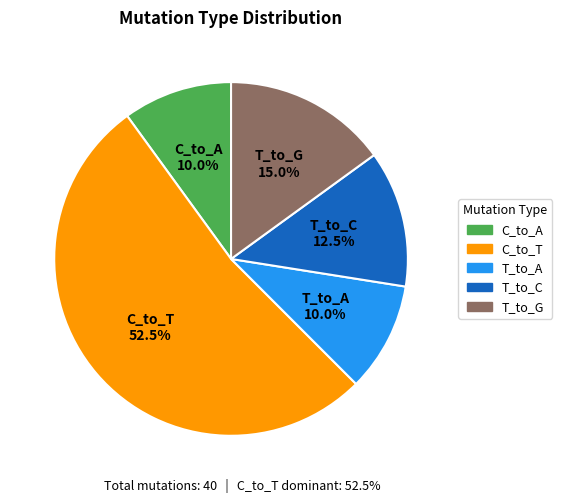

Does any single category account for the majority?

Yes